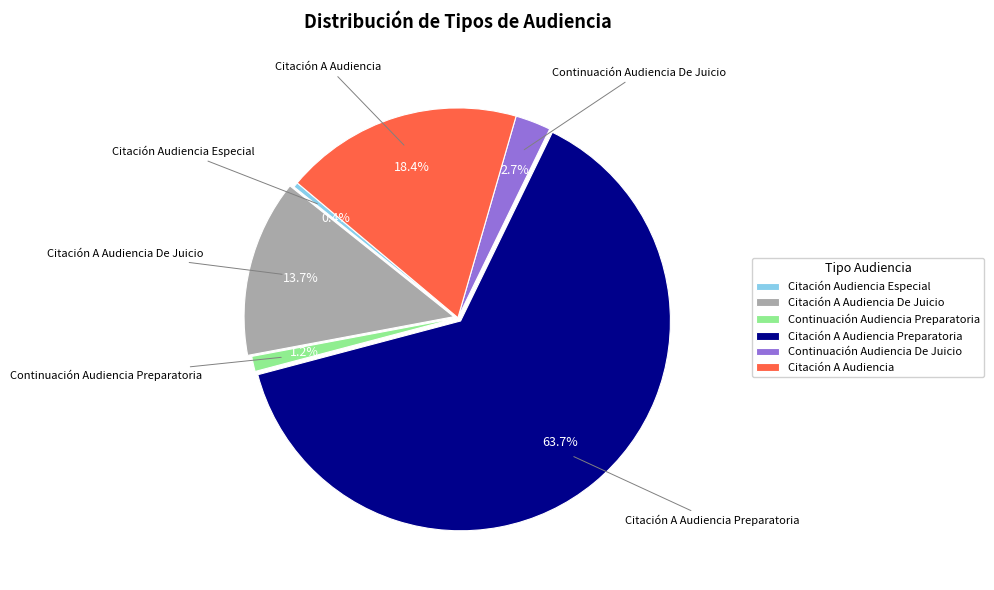

To the nearest percent, what is the difference between the largest and smallest slice percentages?

63%